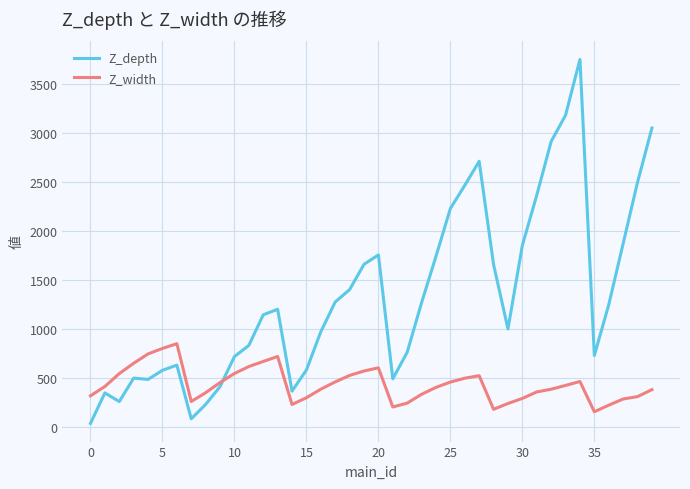

What are all the series names shown in the legend?

Z_depth, Z_width